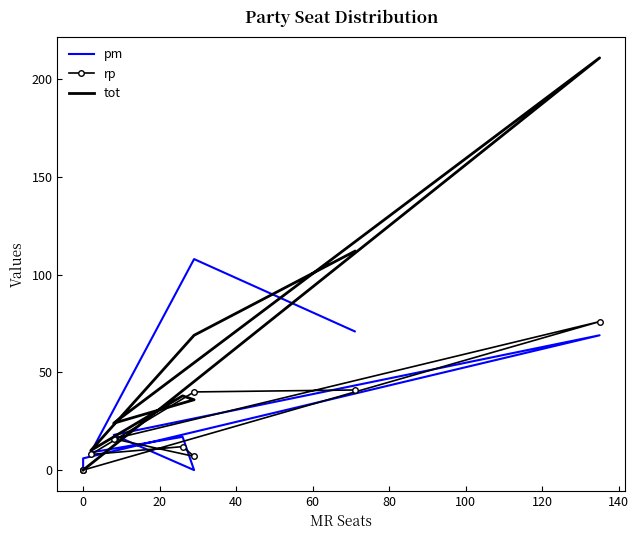

What is the sum of all tot values?

500